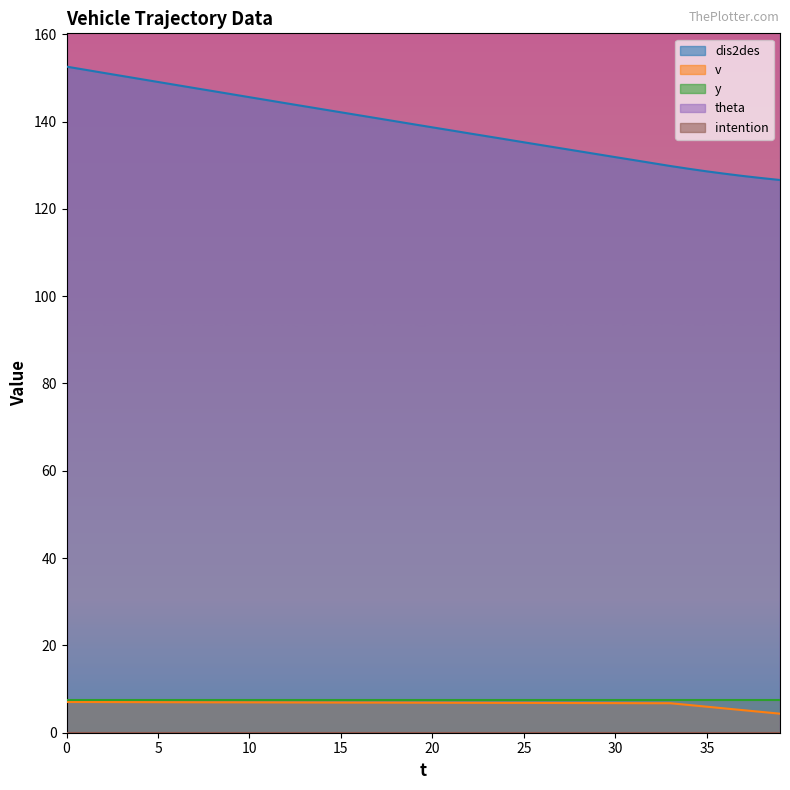

The value of y at 19 is 7.5. True or false?

True